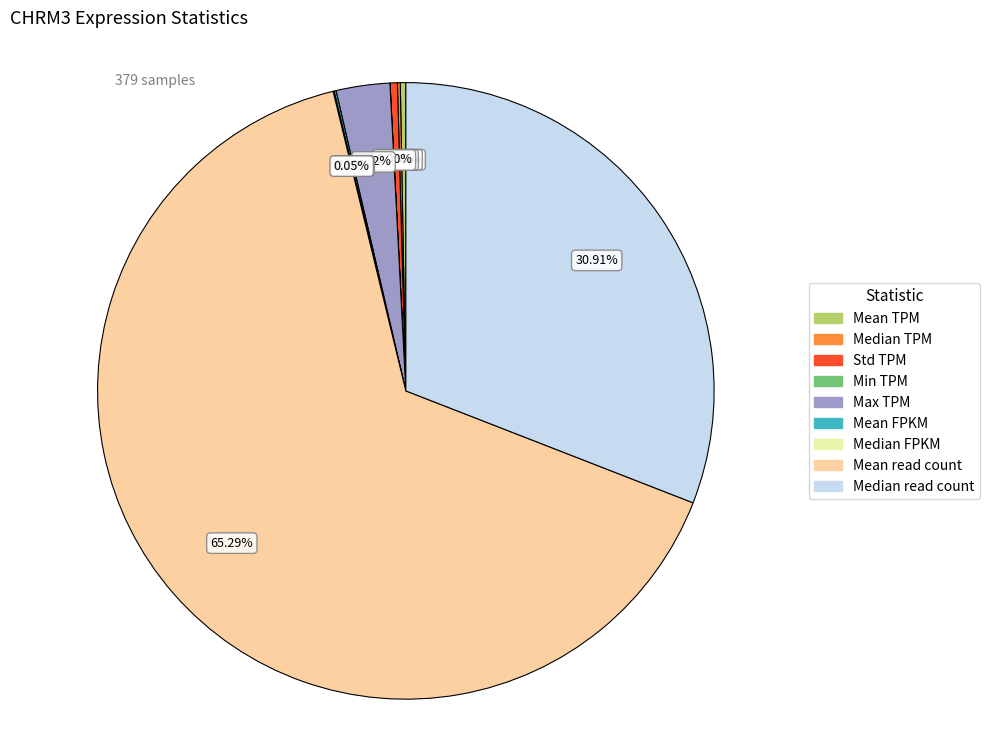

Combined, do Median read count and Std TPM account for over 50%?

No